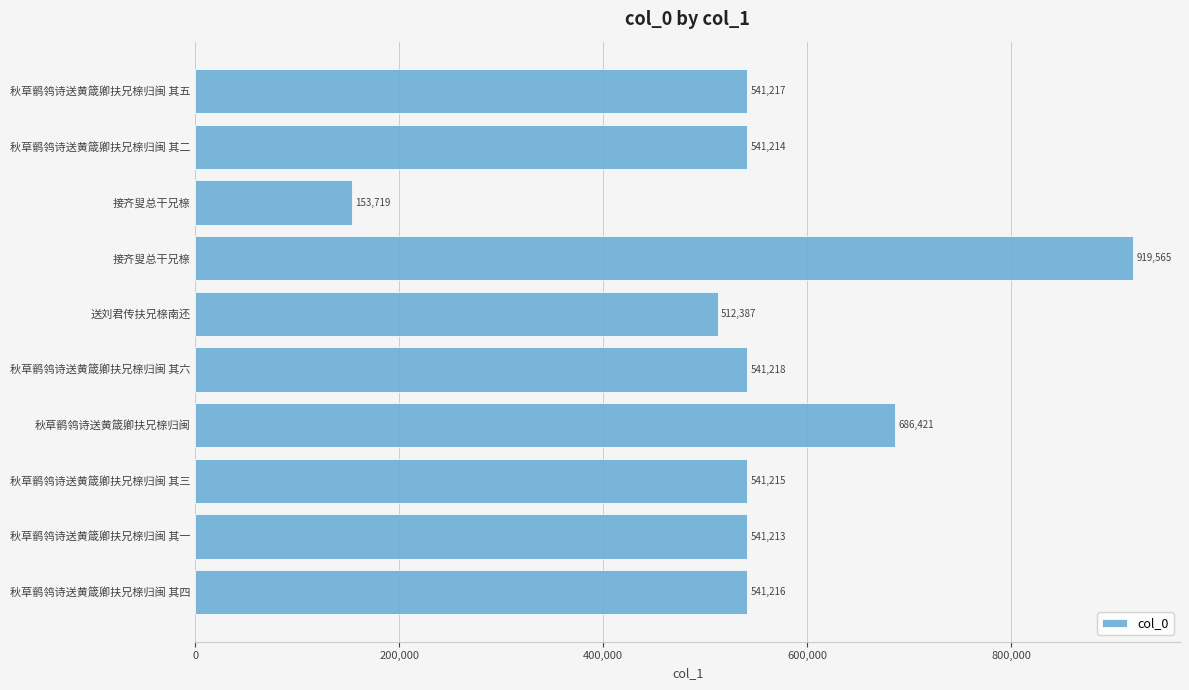

What is the maximum value shown in the chart?

919565